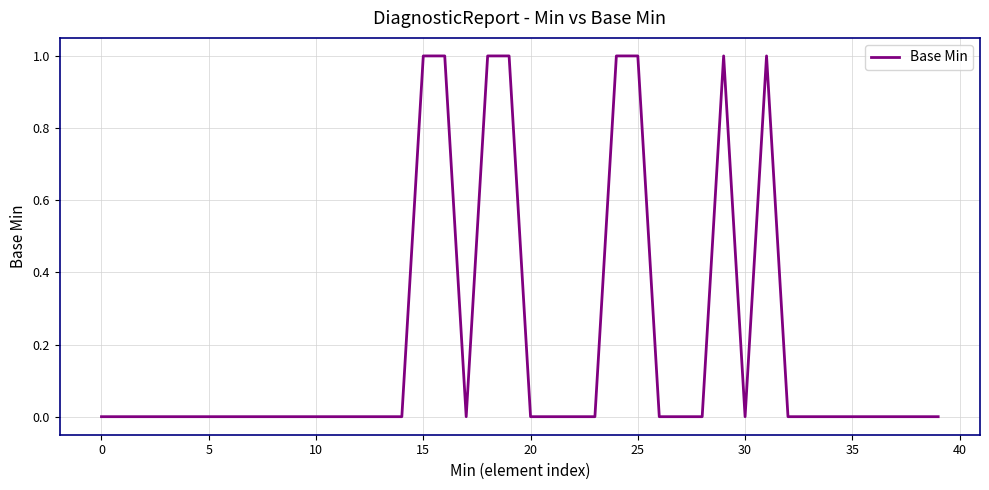

Does the chart display data point markers on the line(s)?

No